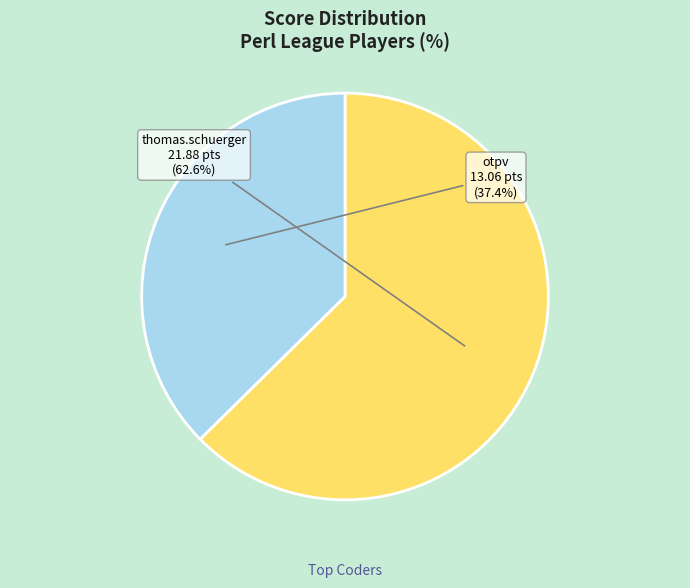

Does any single category account for the majority?

Yes